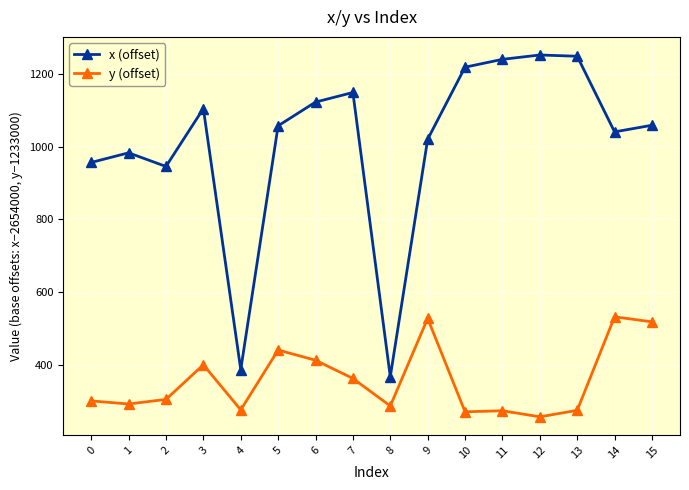

What is the maximum value for x (offset)?

1251.5